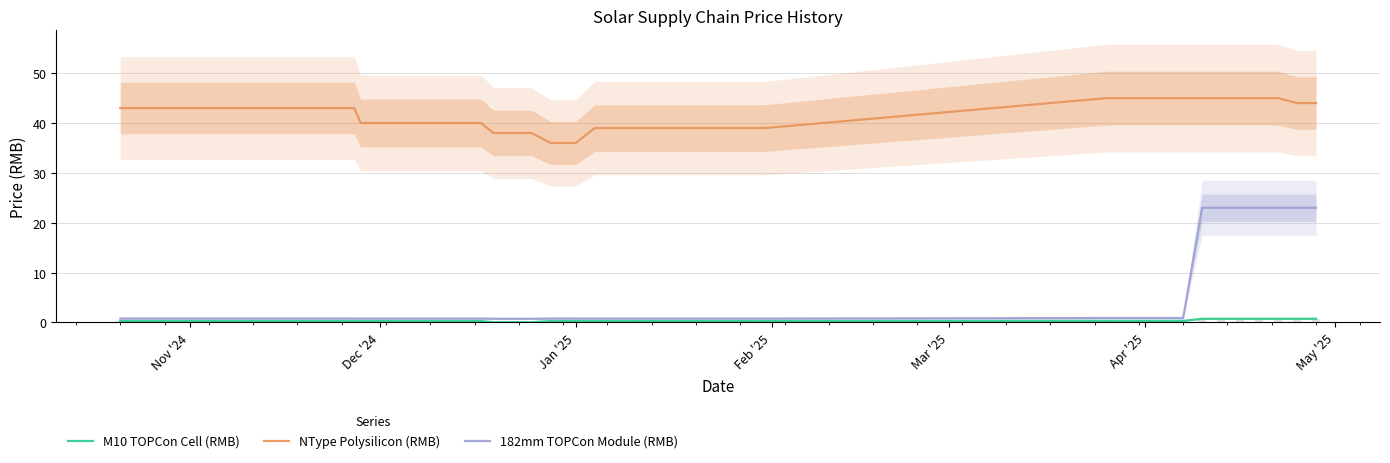

True or false: NType Polysilicon (RMB) and M10 TOPCon Cell (RMB) intersect in this chart.

False